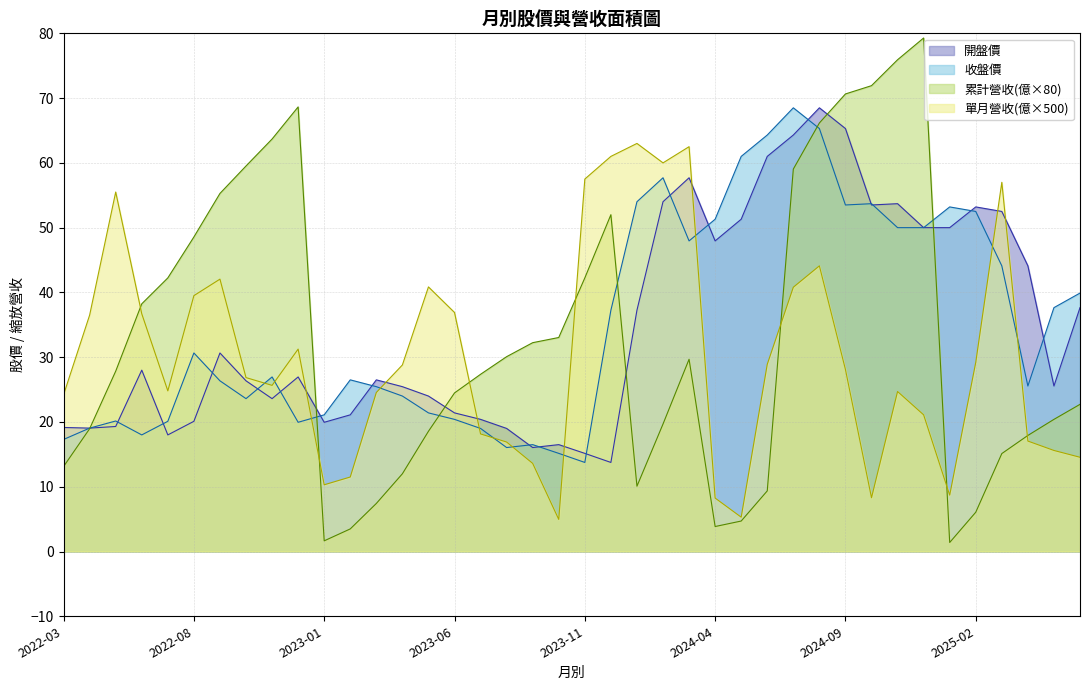

What is the lowest value of the 累計營收(億) series?

1.4